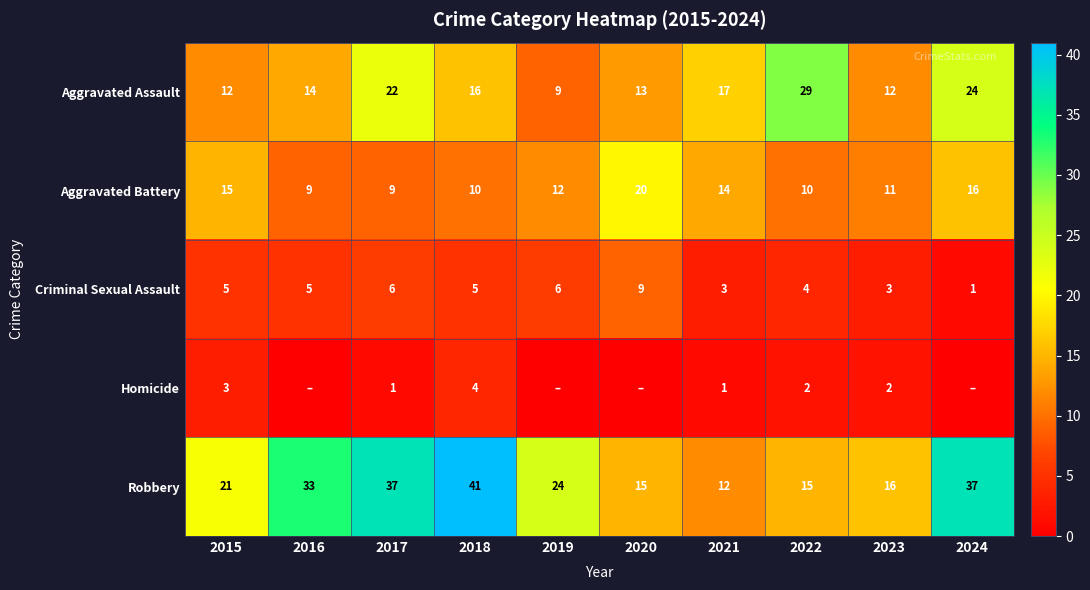

What is the total value across all series at 2023?

44